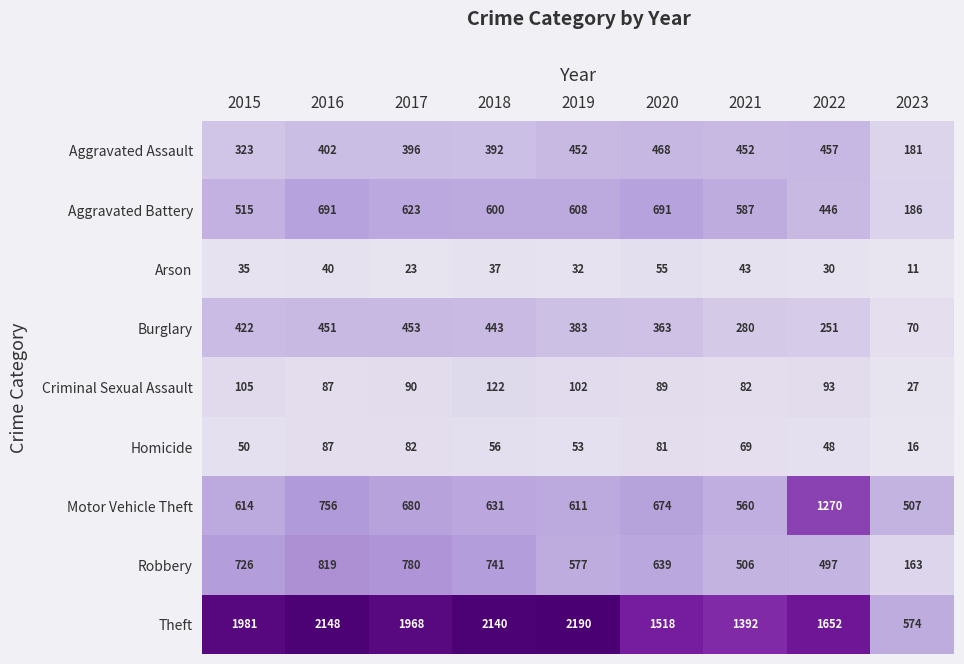

How many distinct data groups are displayed?

9